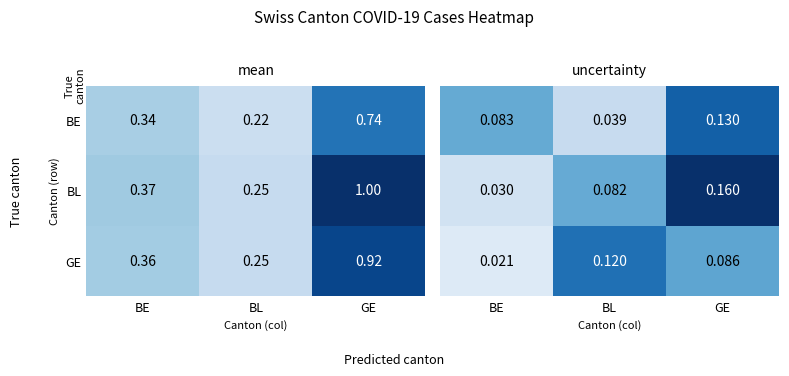

What is the sum of all GE values?

0.2